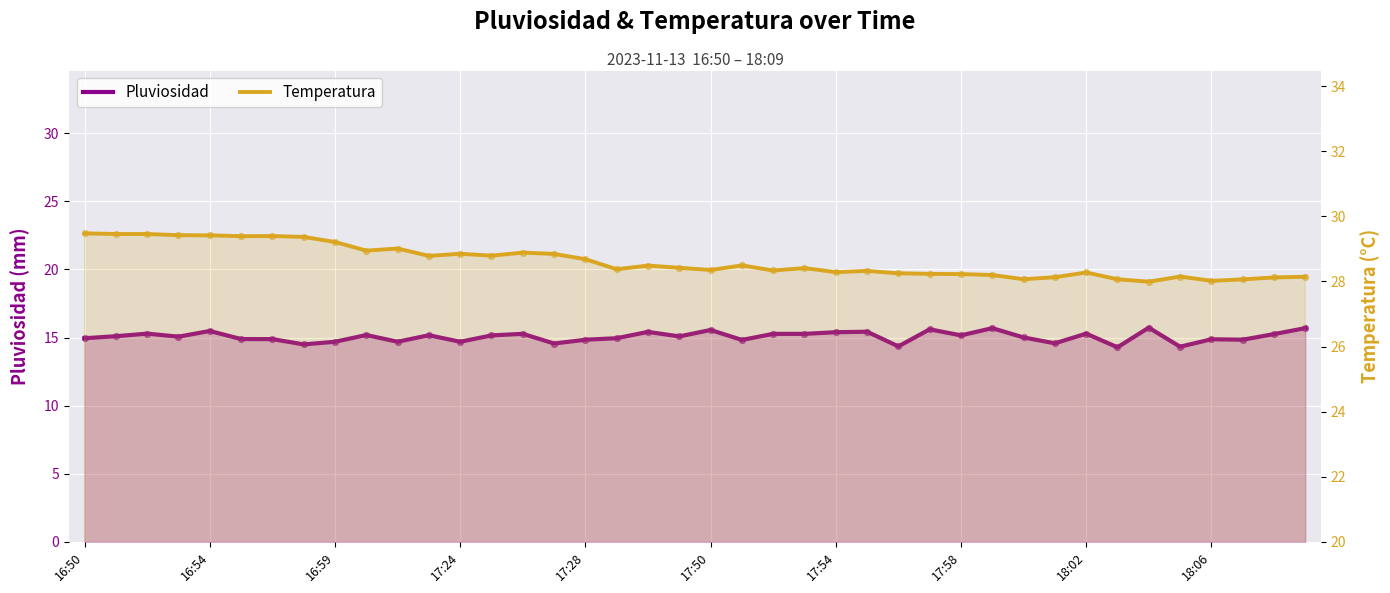

Is the value of Temperatura at 22 greater than the value of Pluviosidad at 18?

Yes